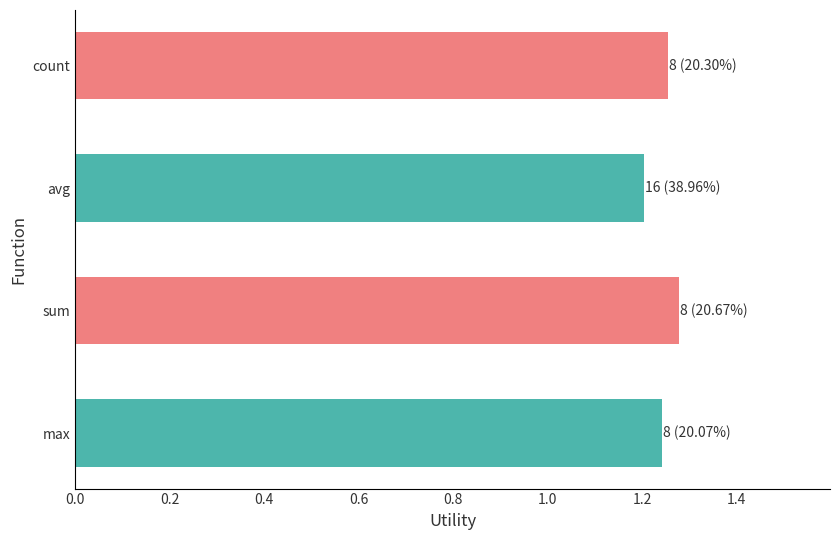

What is the ratio of the value at count to the value at avg?

1.0